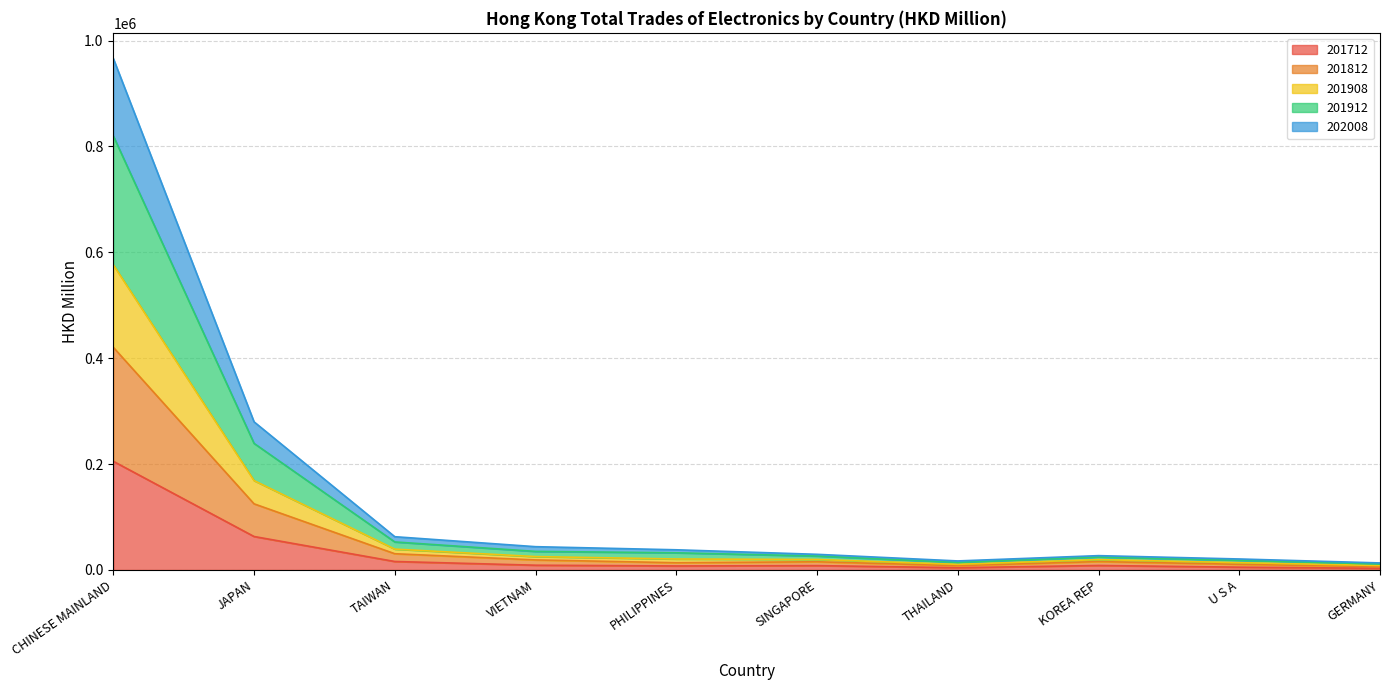

At which label does 201712 reach its peak?

CHINESE MAINLAND